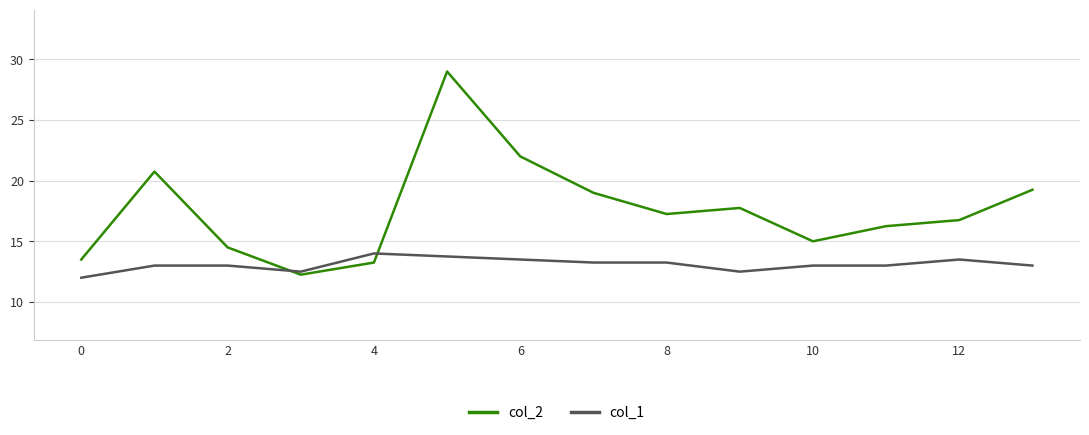

What is the average value of the col_2 series?

17.6